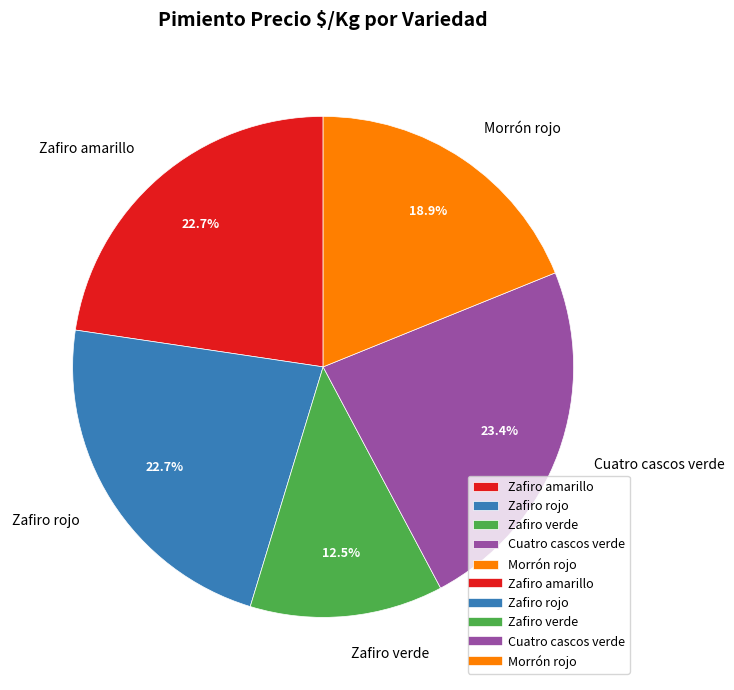

How many slices are in this pie chart?

5